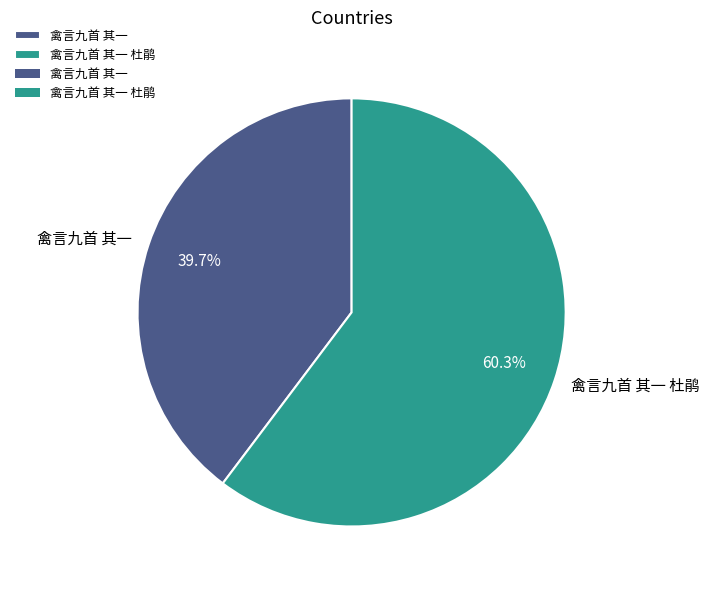

To the nearest percent, what is the difference between the 禽言九首 其一 杜鹃 and 禽言九首 其一 slice percentages?

21%